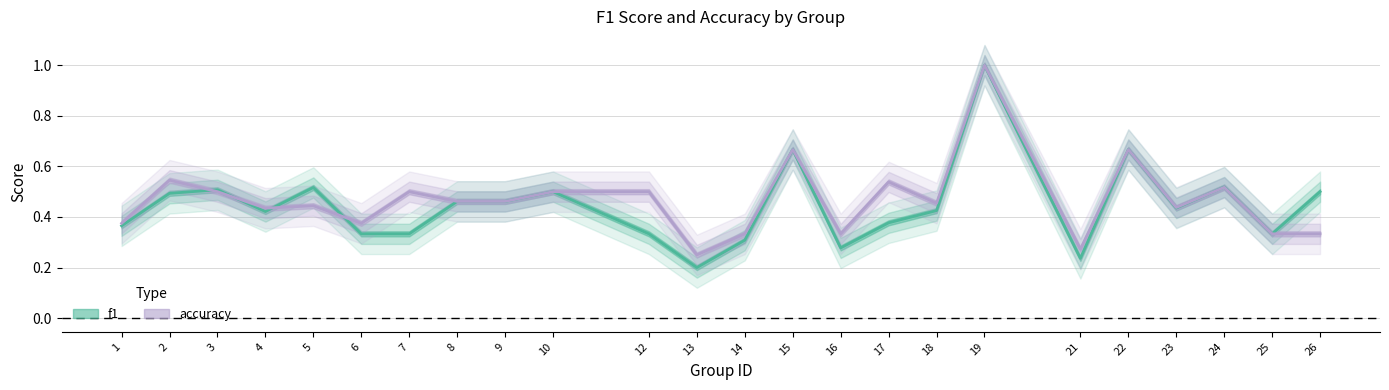

Read the accuracy value at 6.

0.4